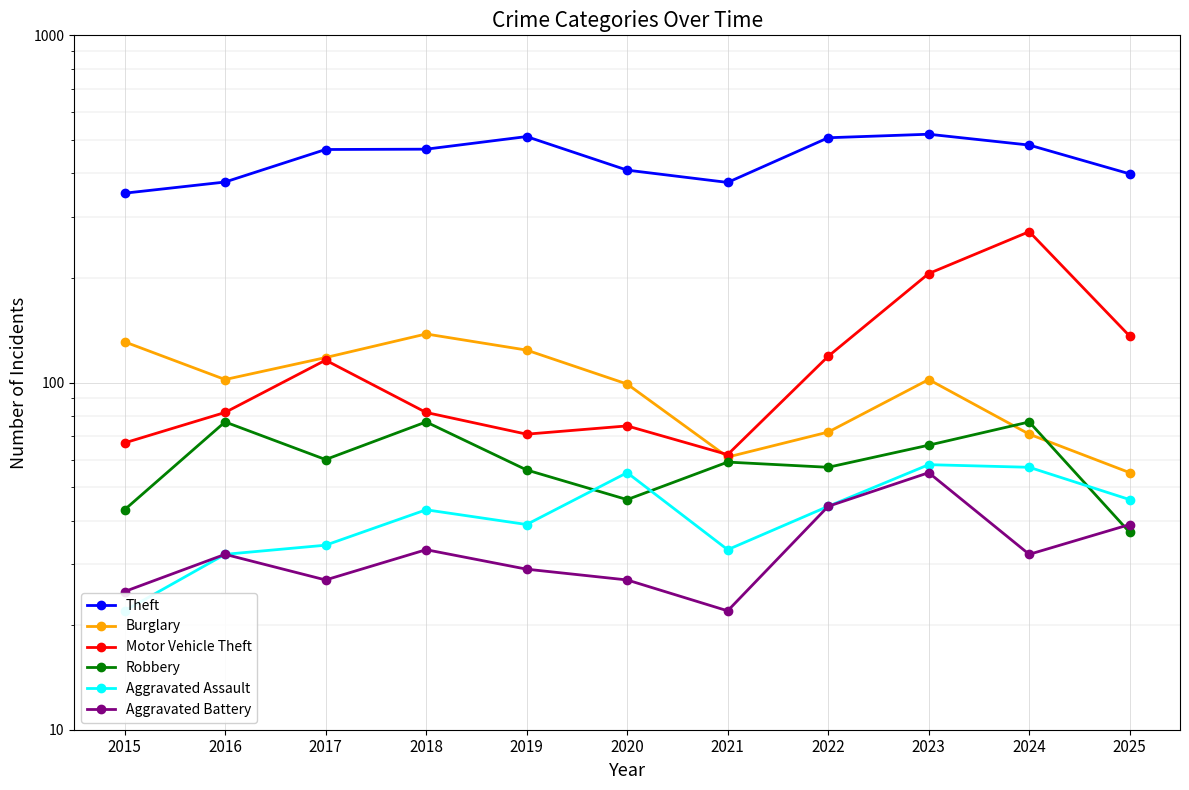

What value does the Motor Vehicle Theft series have at 2025, to the nearest 10?

140